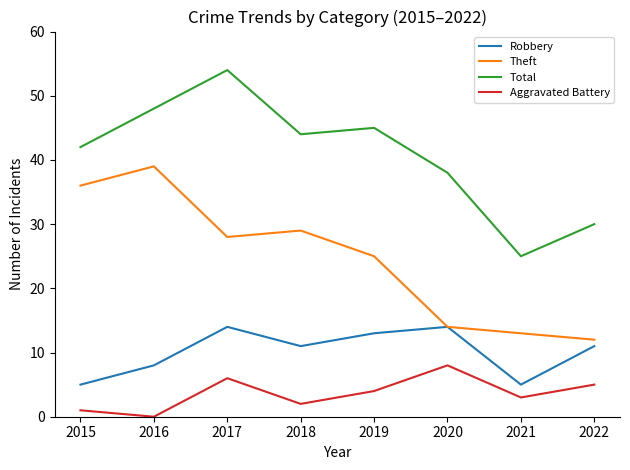

Reading left to right, what are all the values shown in this chart?

Robbery: 2015=5	2016=8	2017=14	2018=11	2019=13	2020=14	2021=5	2022=11
Theft: 2015=36	2016=39	2017=28	2018=29	2019=25	2020=14	2021=13	2022=12
Total: 2015=42	2016=48	2017=54	2018=44	2019=45	2020=38	2021=25	2022=30
Aggravated Battery: 2015=1	2016=0	2017=6	2018=2	2019=4	2020=8	2021=3	2022=5